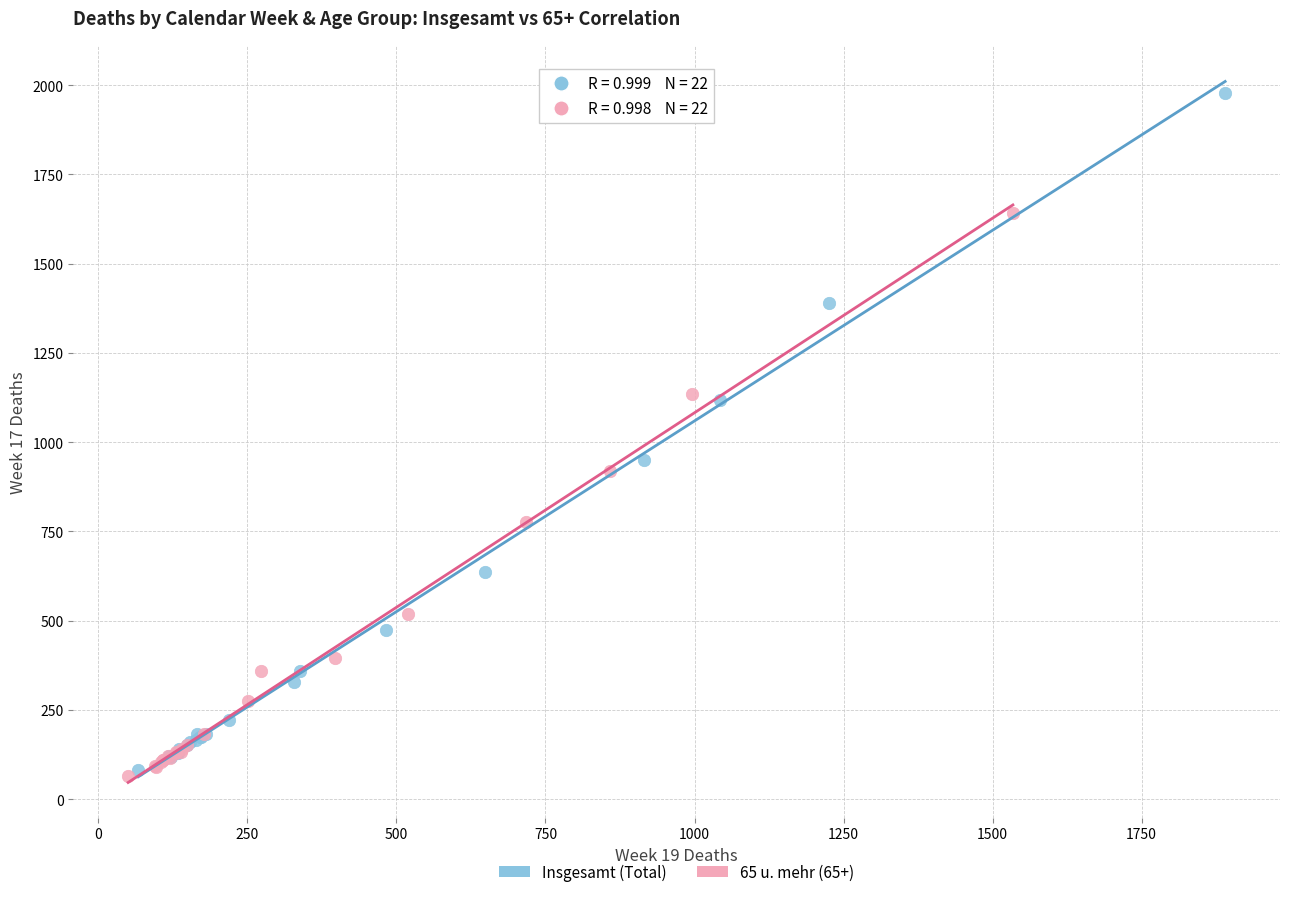

What are all the series names shown in the legend?

Insgesamt (Total), 65 u. mehr (65+)